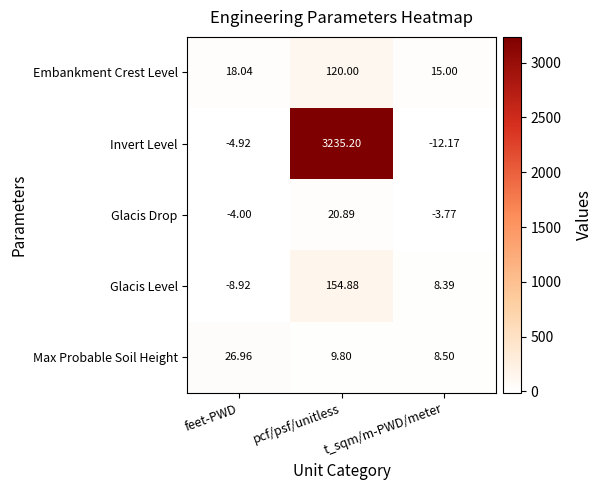

Which series changed the most between pcf/psf/unitless and t_sqm/m-PWD/meter?

Invert Level